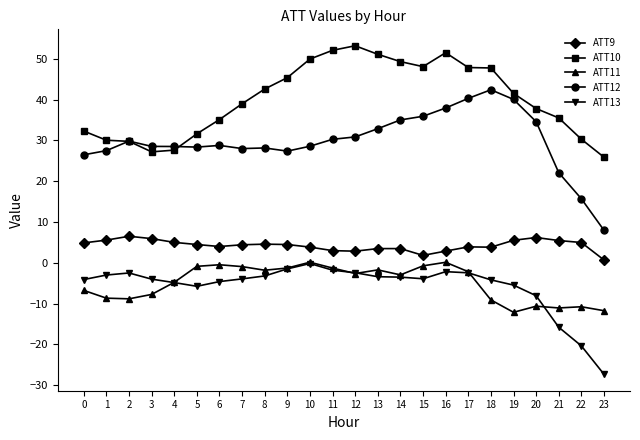

Which series has the largest range (max minus min)?

ATT12